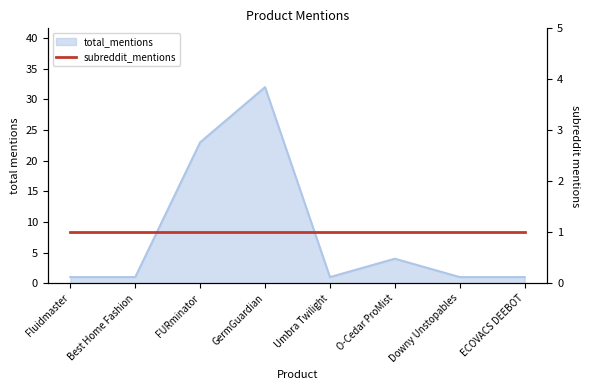

Where is the first local minimum?

Umbra Twilight